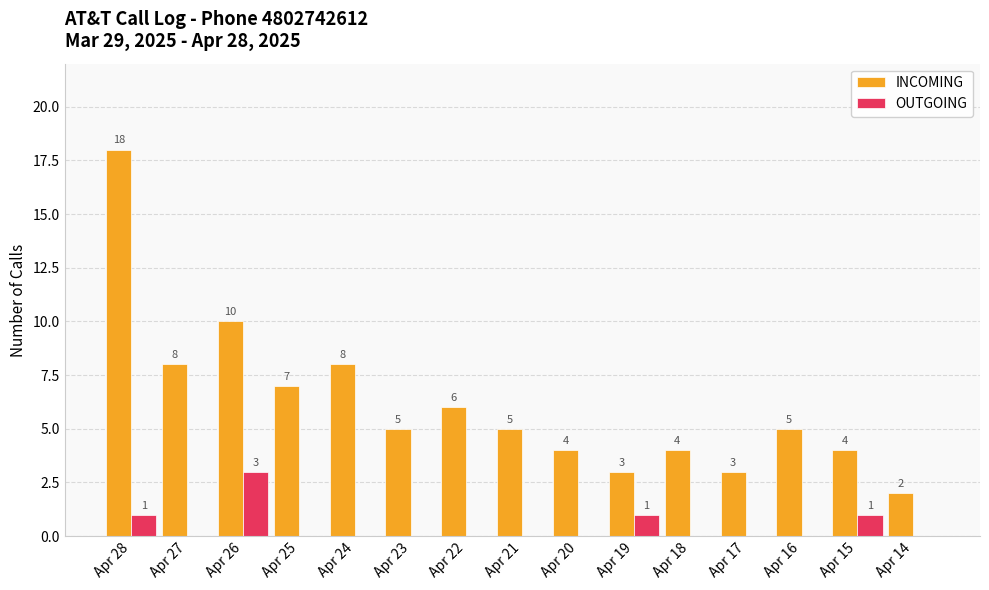

At which category is the sum across all series the highest?

Apr 28